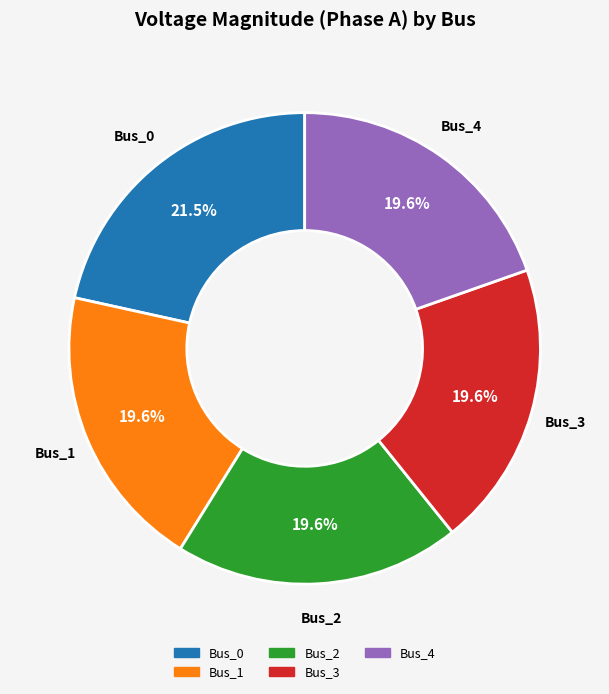

Does any single category account for the majority?

No